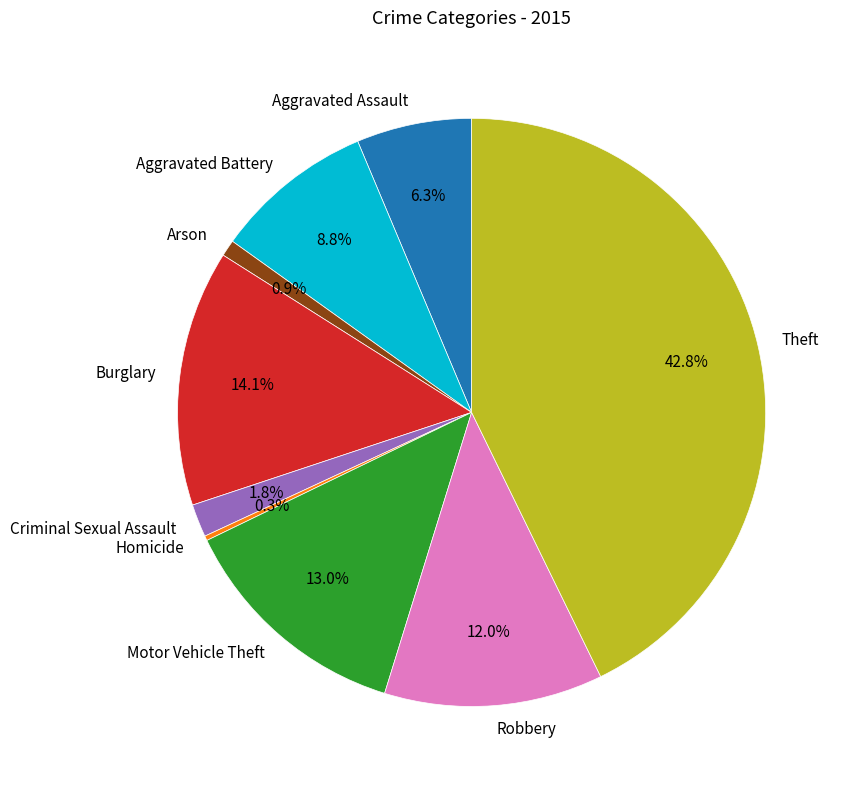

Combined, do Robbery and Burglary account for over 50%?

No